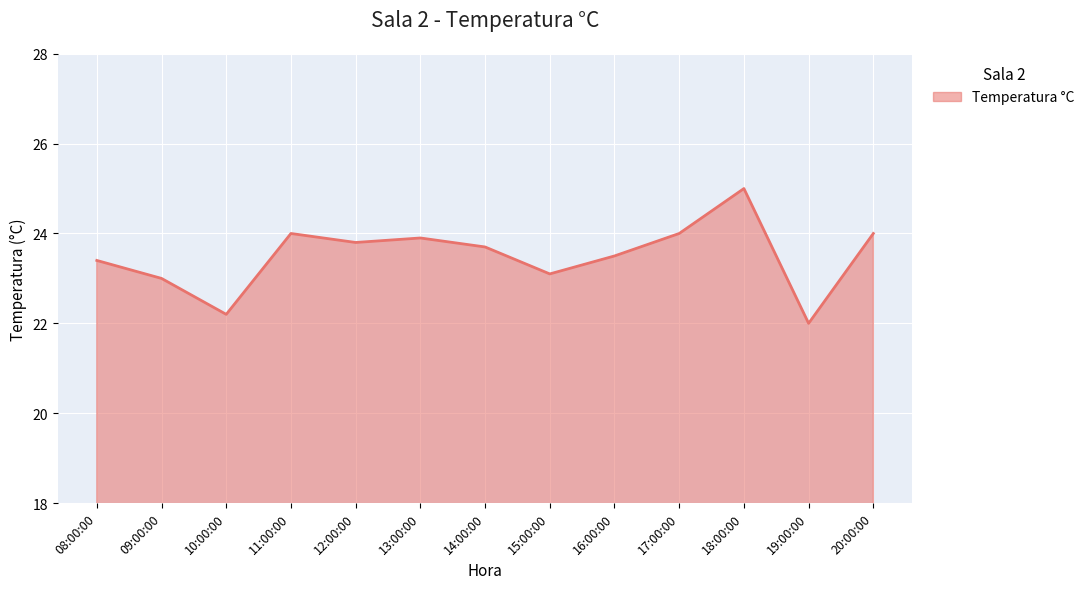

What is the difference between the values at 08:00:00 and 15:00:00?

0.3